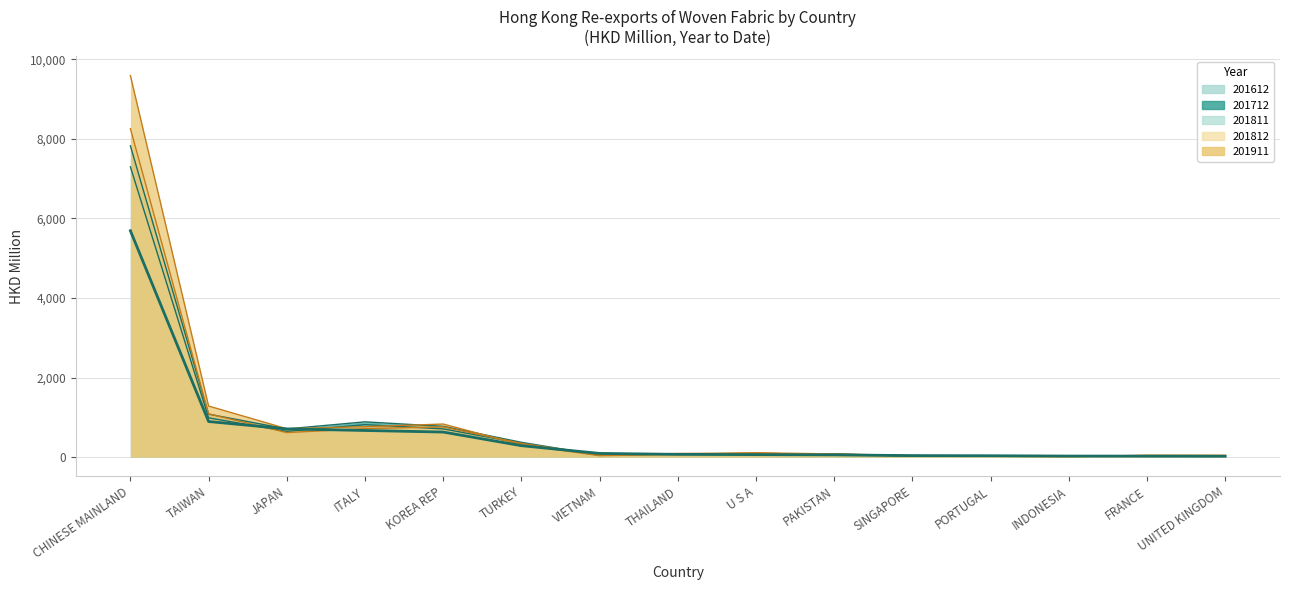

Where is the first local minimum for 201811?

JAPAN